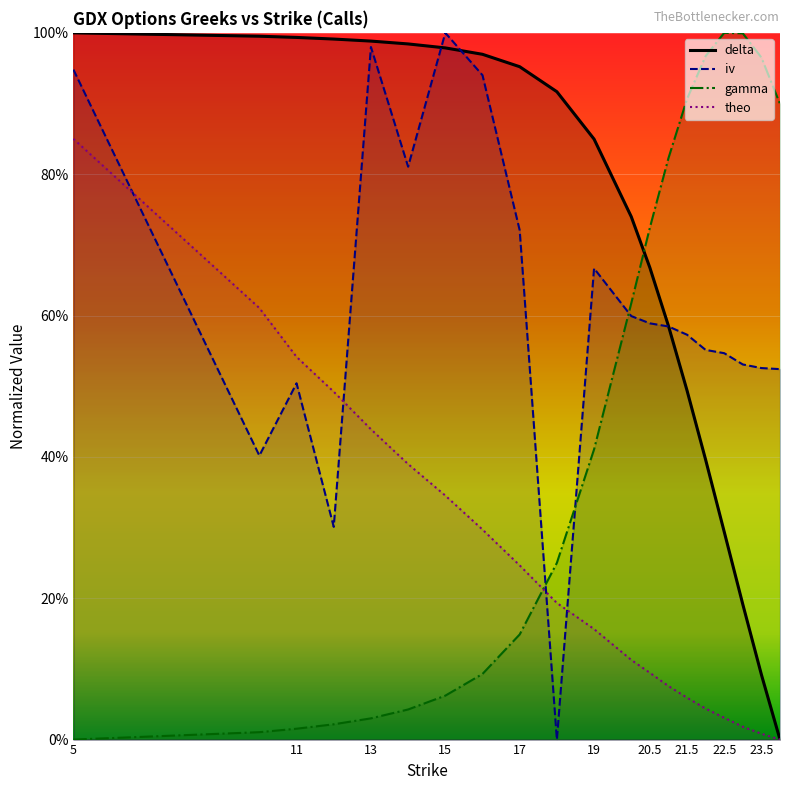

What are all the series names shown in the legend?

iv, delta, gamma, theo